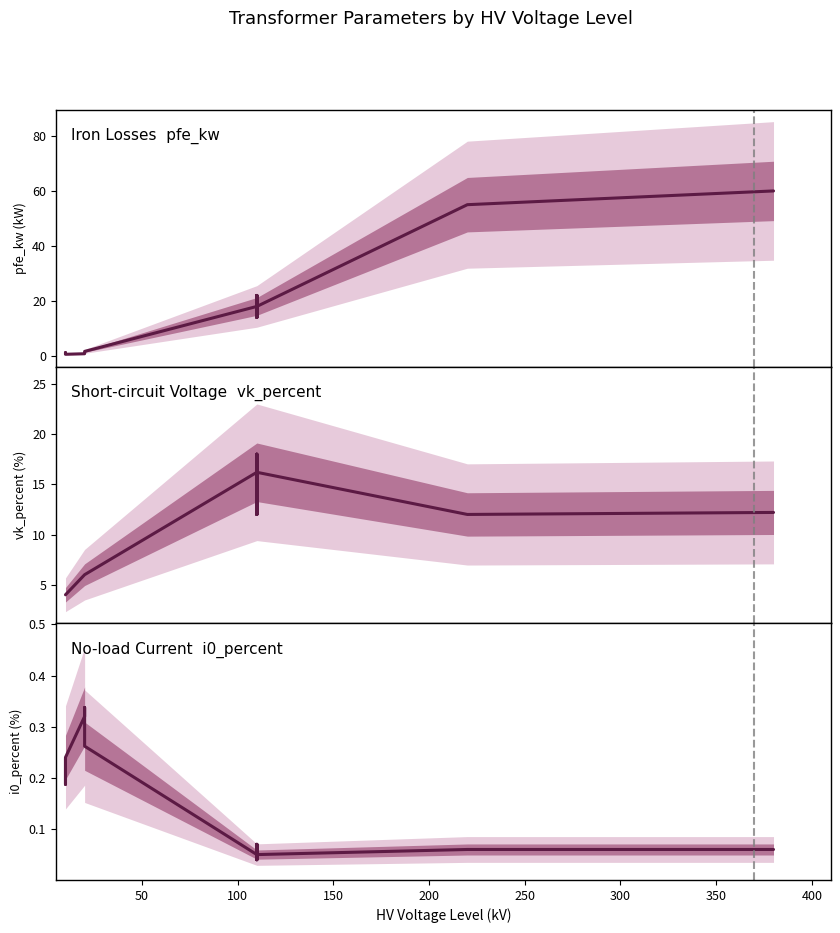

Does the chart display data point markers on the line(s)?

No